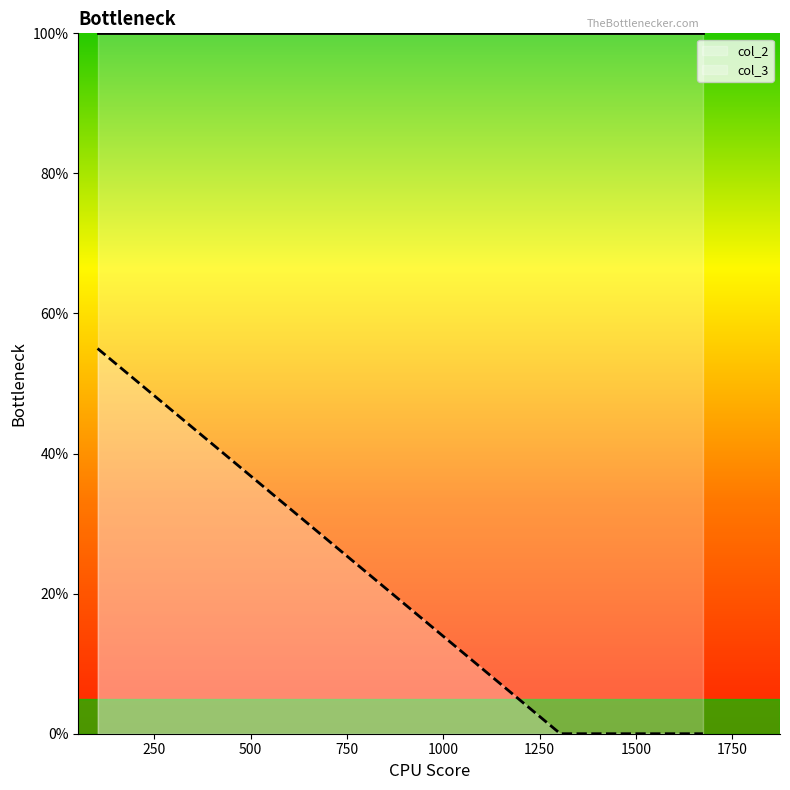

What is the sum of all values?

55